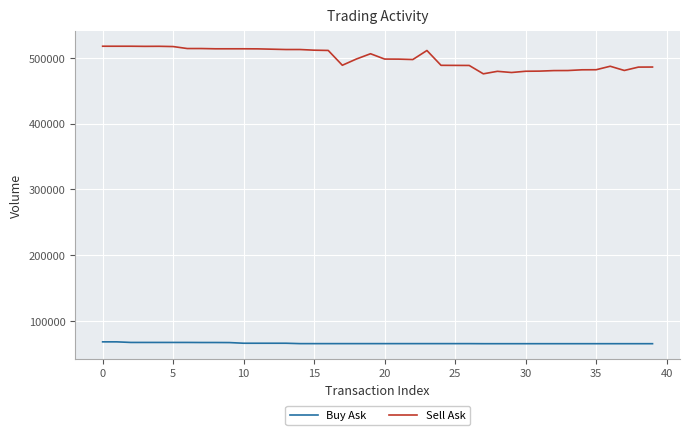

True or false: Sell Ask and Buy Ask cross at least once.

False